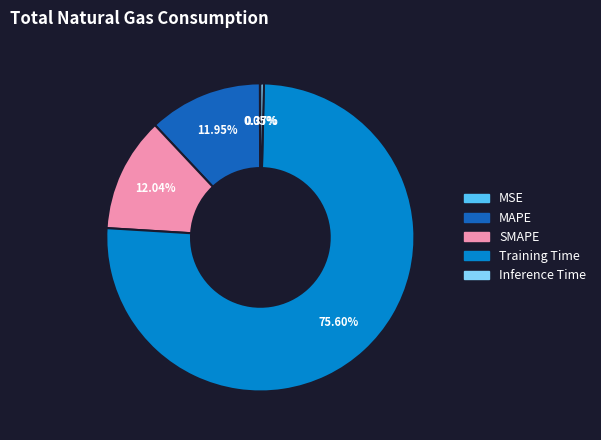

Which category accounts for the majority?

Training Time